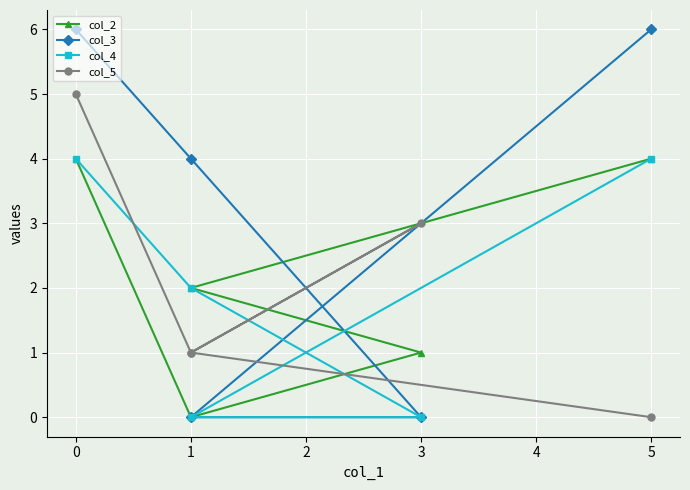

Which series has the largest total across all categories?

col_3